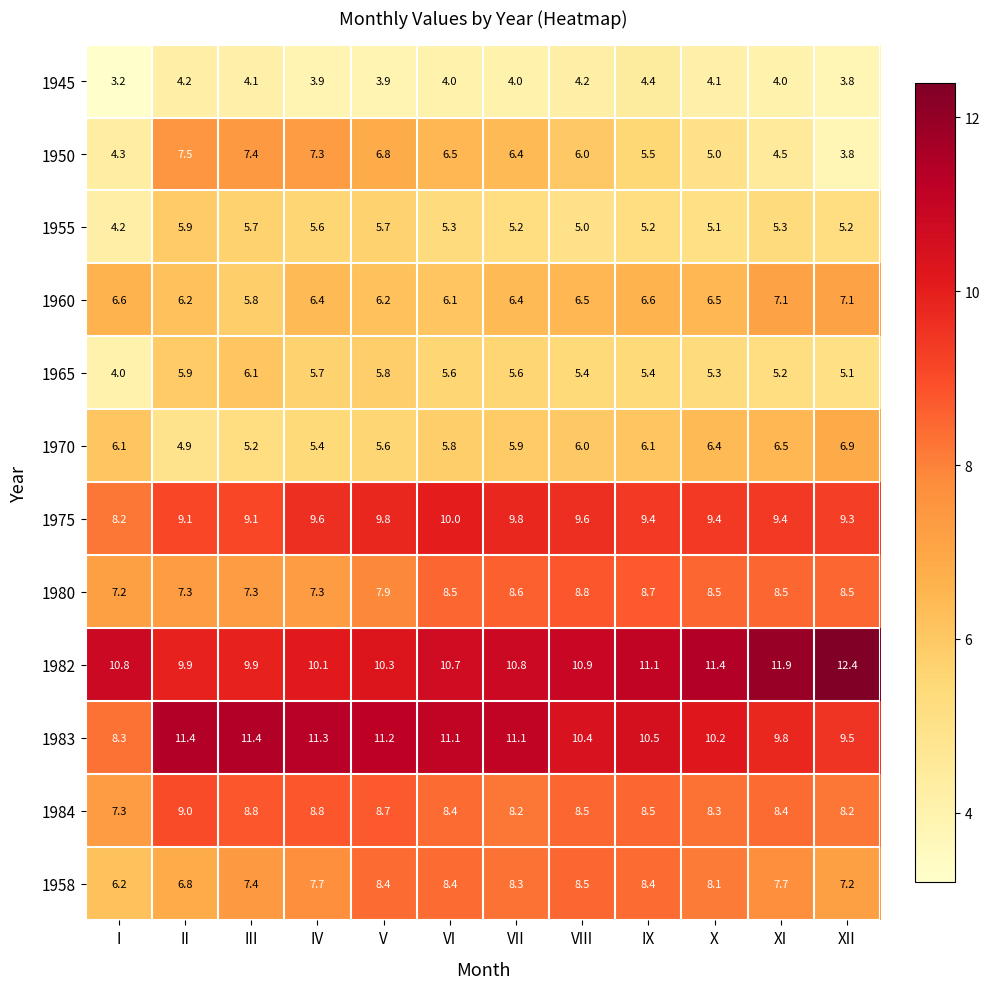

What is the spread (max minus min) of values at VI?

7.1